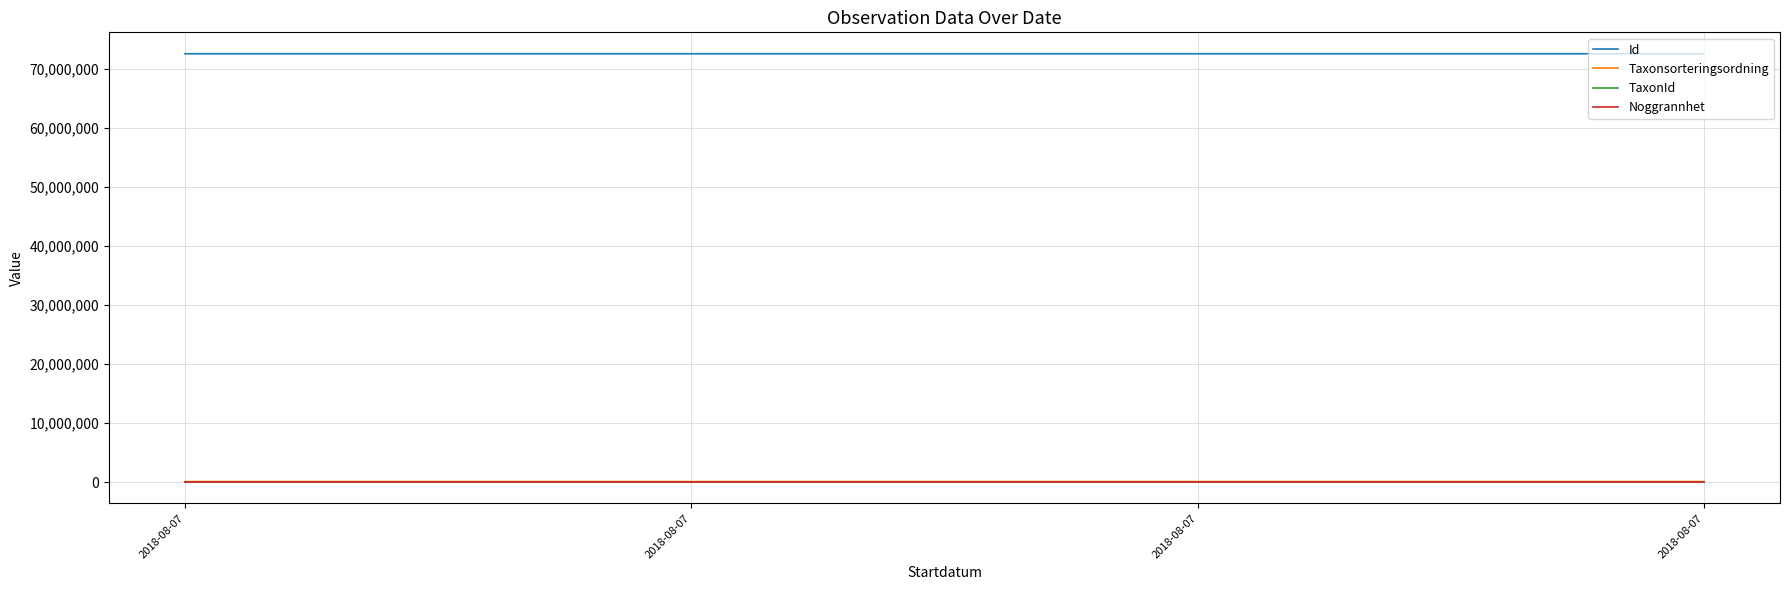

At which category does the chart reach its minimum across all series?

2018-08-07